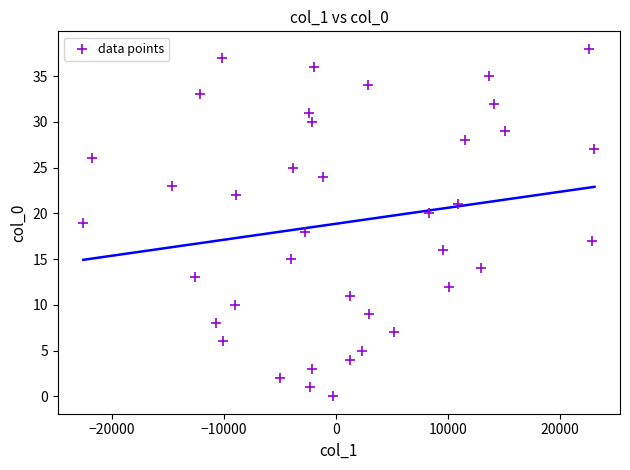

What is the range of Y values (max minus min)?

38